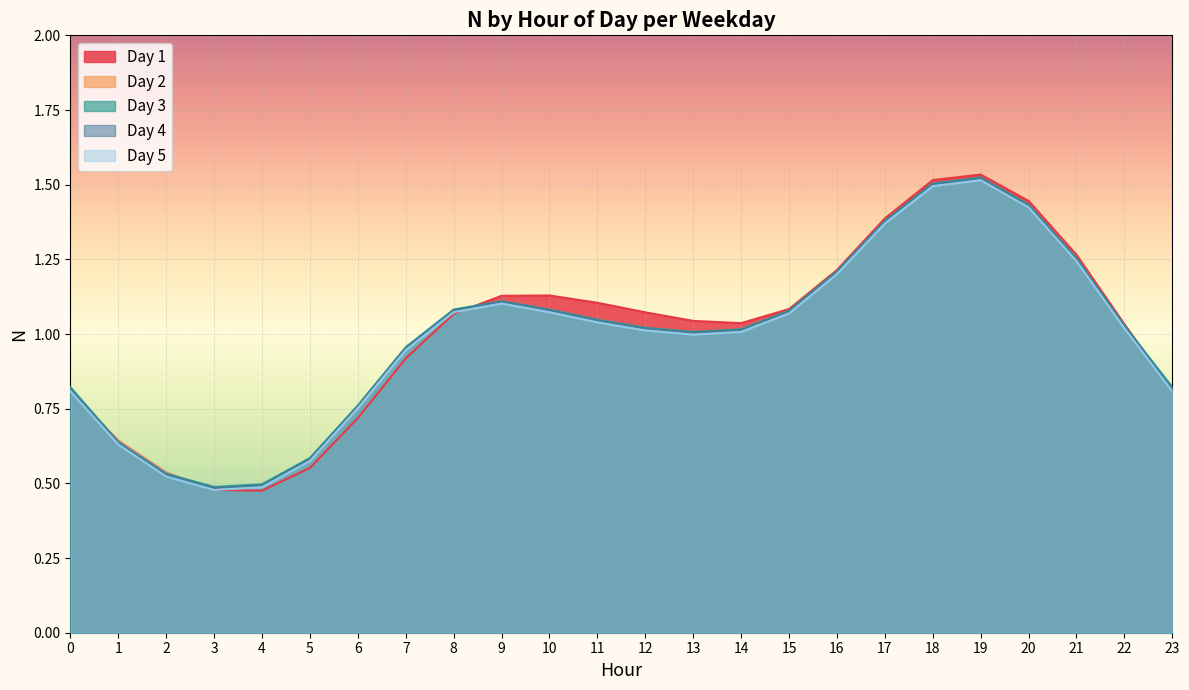

Rank the categories by Day 2 value from highest to lowest.

19, 18, 20, 17, 21, 16, 9, 10, 8, 15, 11, 22, 12, 14, 13, 7, 0, 23, 6, 1, 5, 2, 4, 3